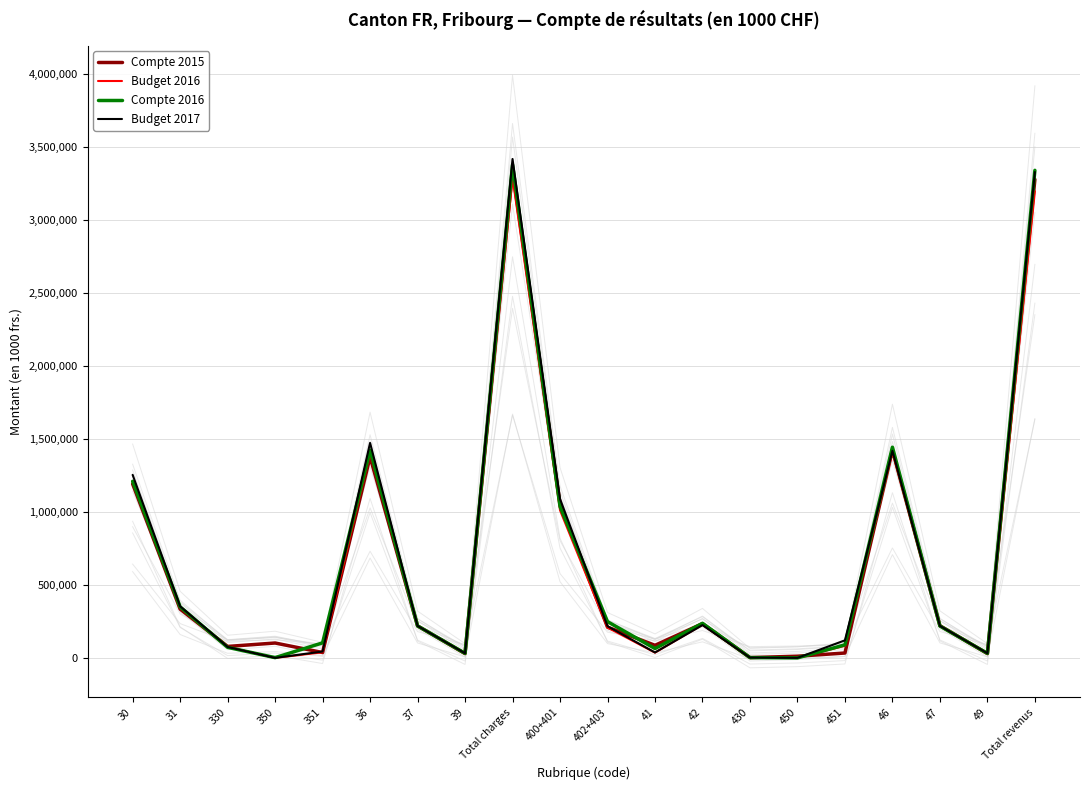

Is this an area chart (filled region under the line)?

No